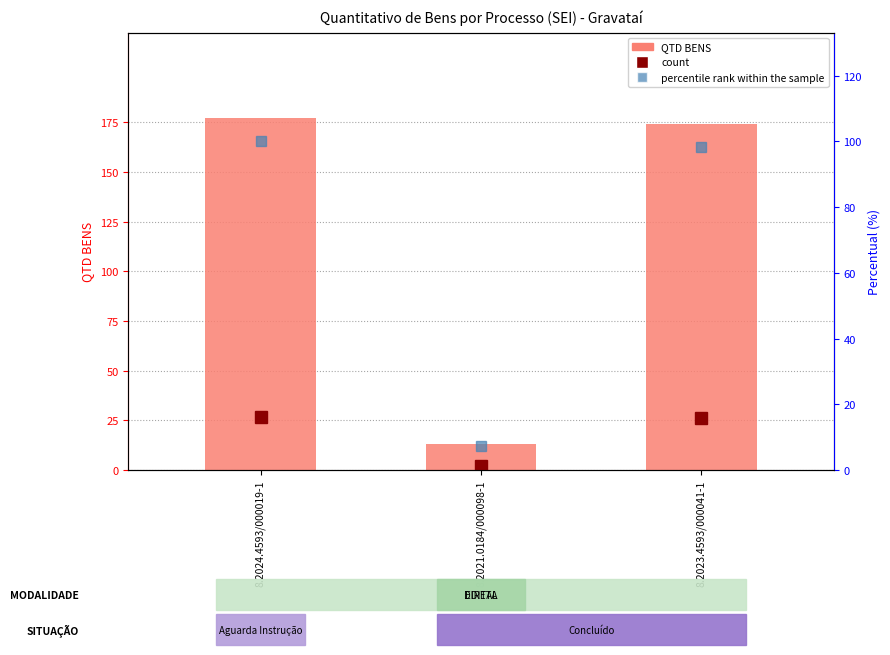

The value of count at 8.2021.0184/000098-1 is 0.4. True or false?

False